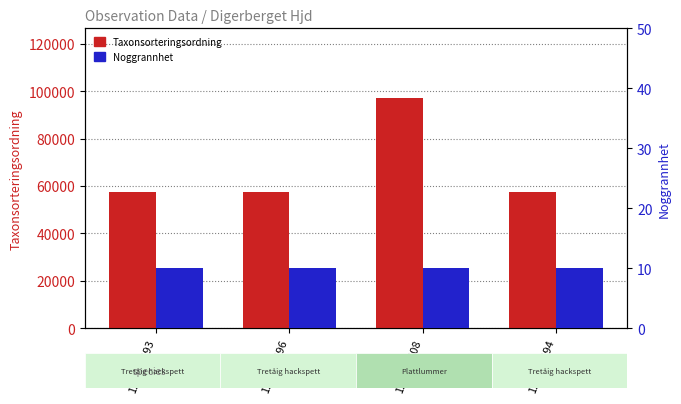

Which series has the largest range (max minus min)?

Taxonsorteringsordning